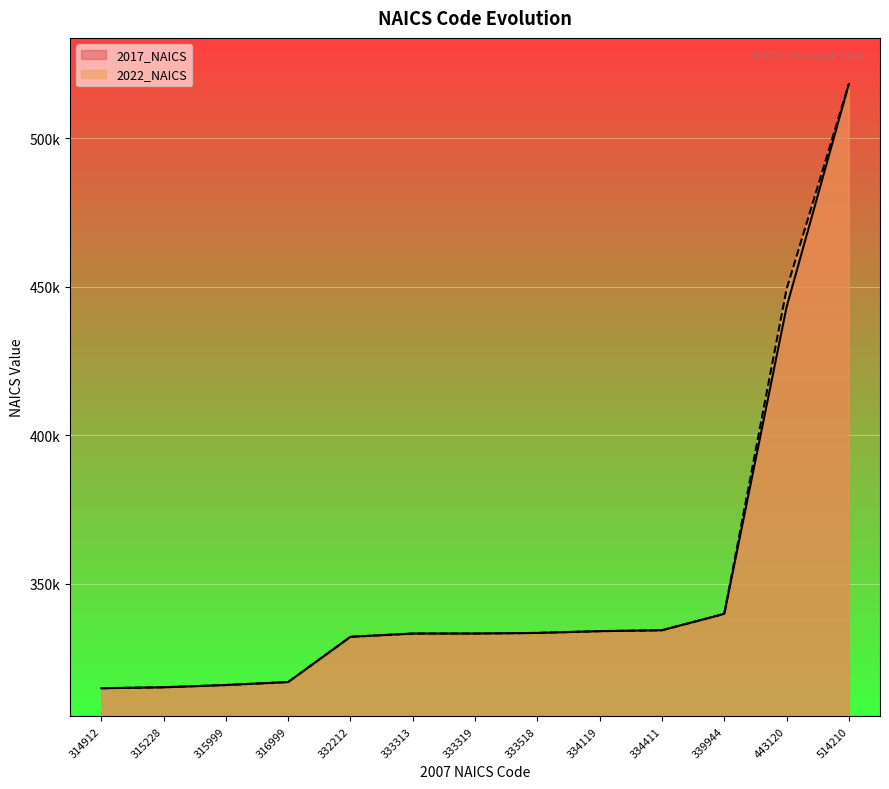

True or false: 2022_NAICS and 2017_NAICS cross at least once.

False